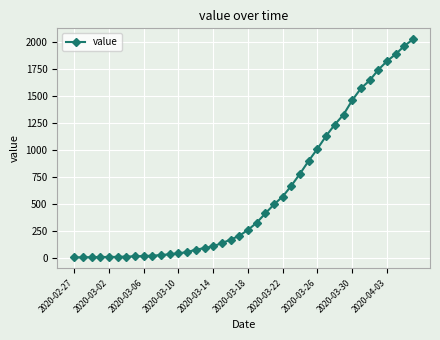

What is the value of the 3rd point from the left?

8